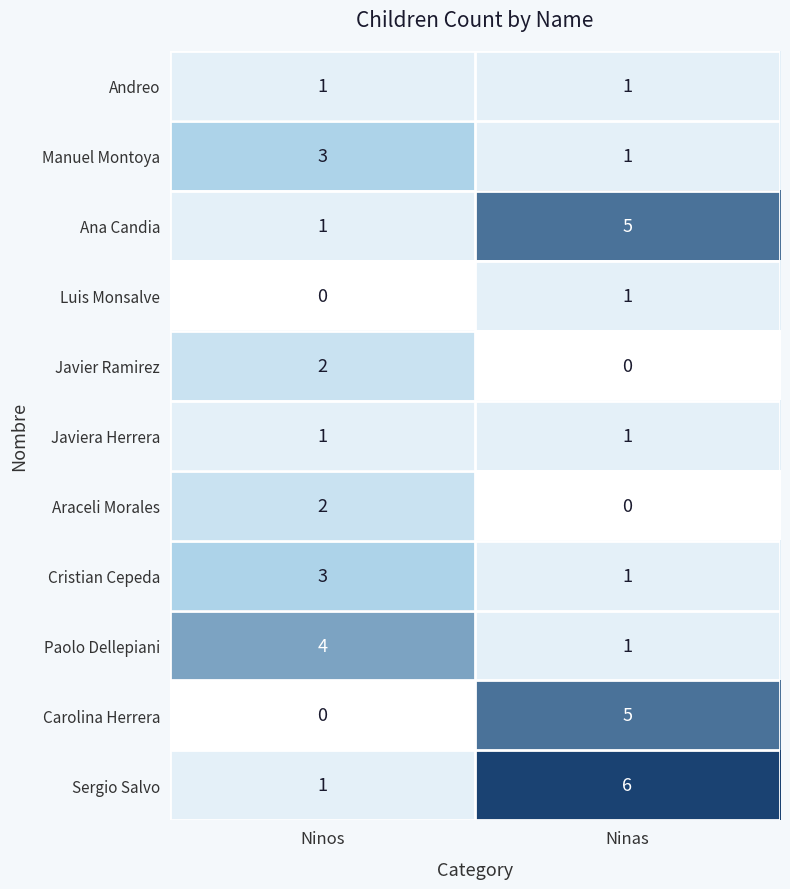

What is the sum of the Paolo Dellepiani values at Ninos and Ninas?

5